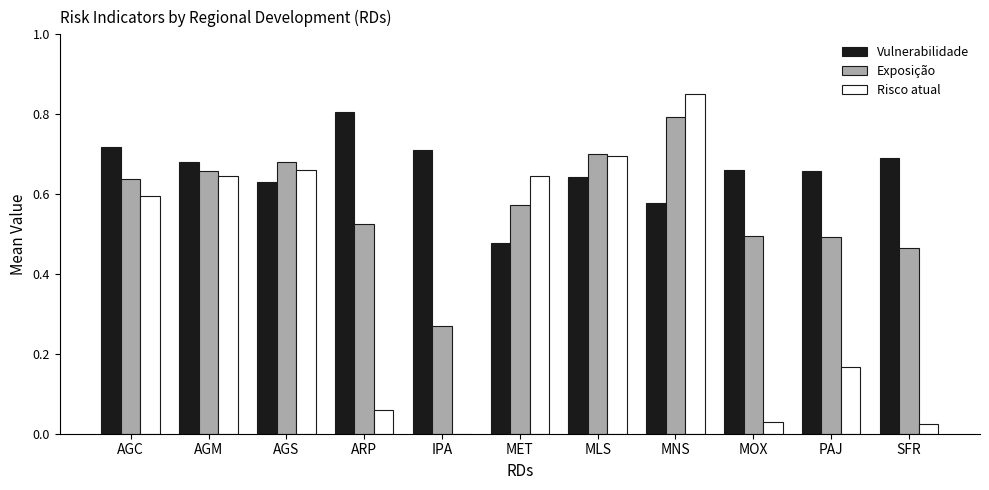

At which label is Risco atual closest to 0?

IPA